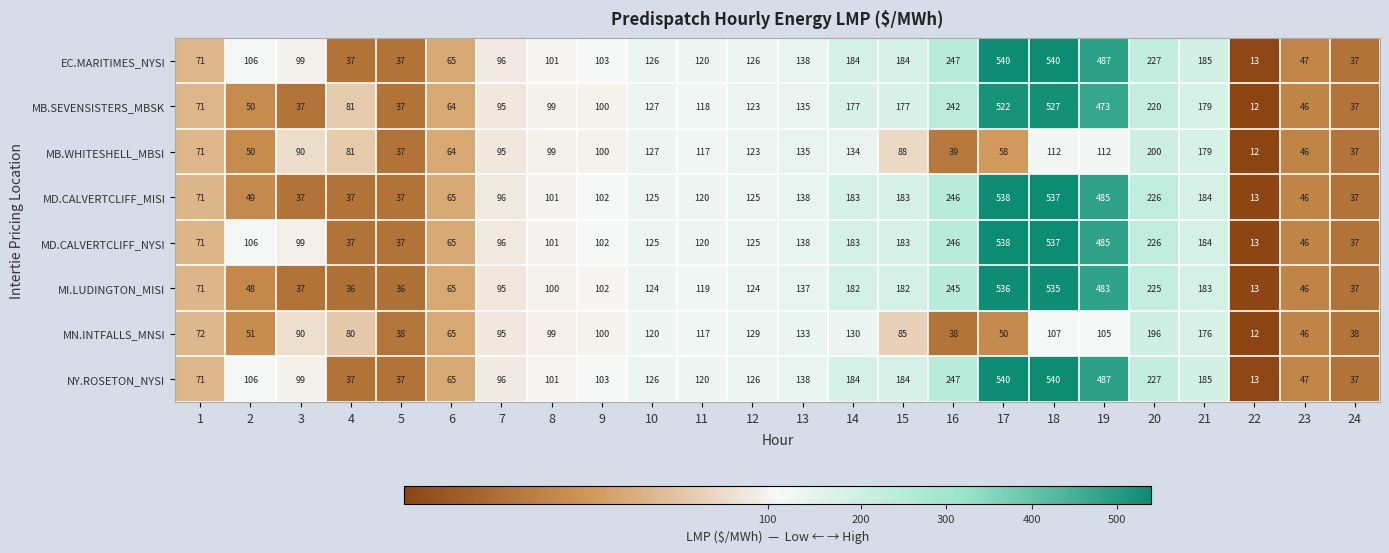

What is the sum of all EC.MARITIMES_NYSI values?

3916